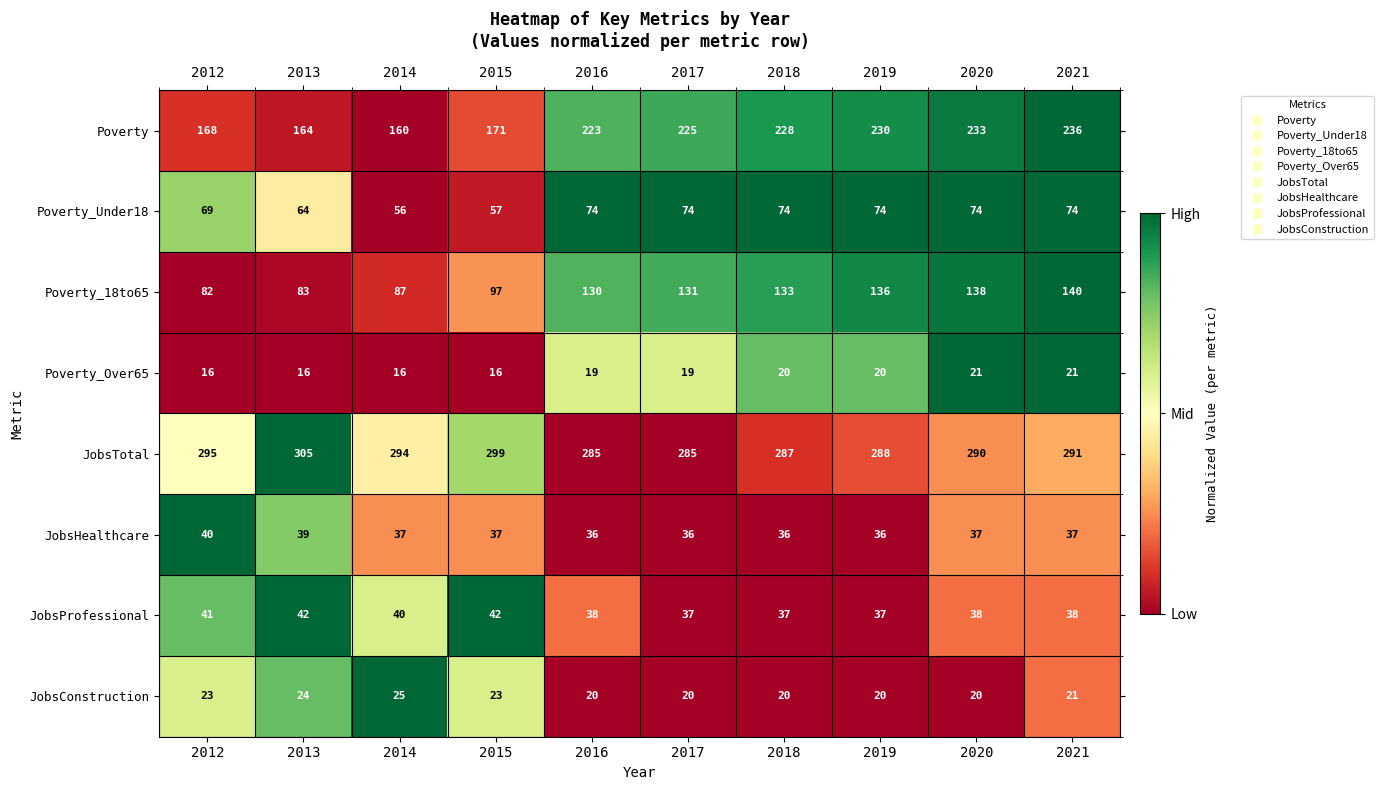

Between 2014 and 2021, which series saw the biggest shift?

Poverty